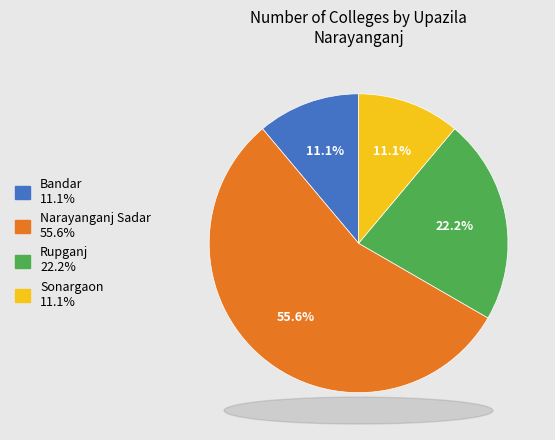

Which category has the biggest portion of the pie?

Narayanganj Sadar